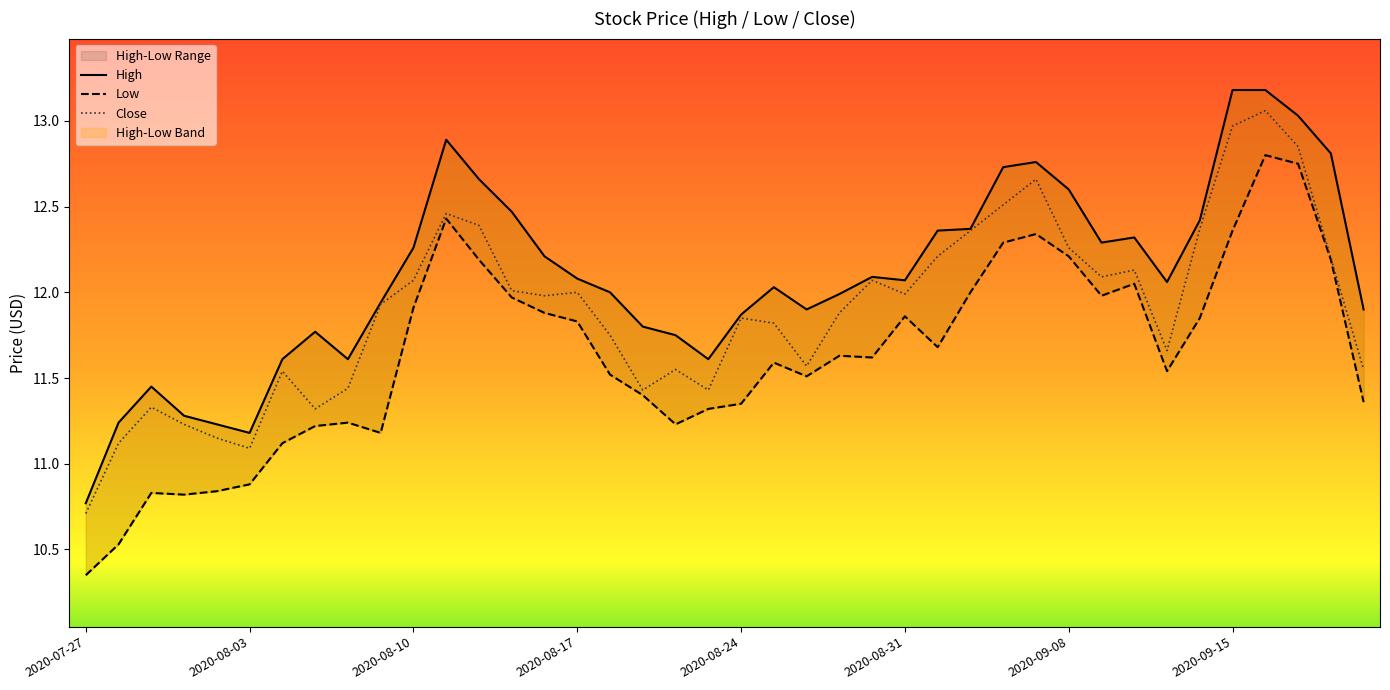

How many interior local valleys does the Low series have?

8